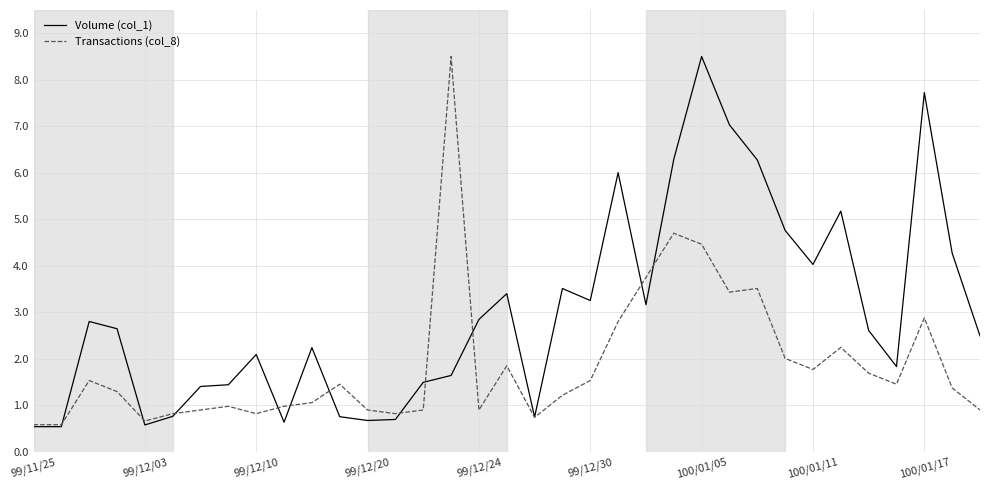

What is the difference between the second highest and minimum values in the Volume (col_1) series?

7.2